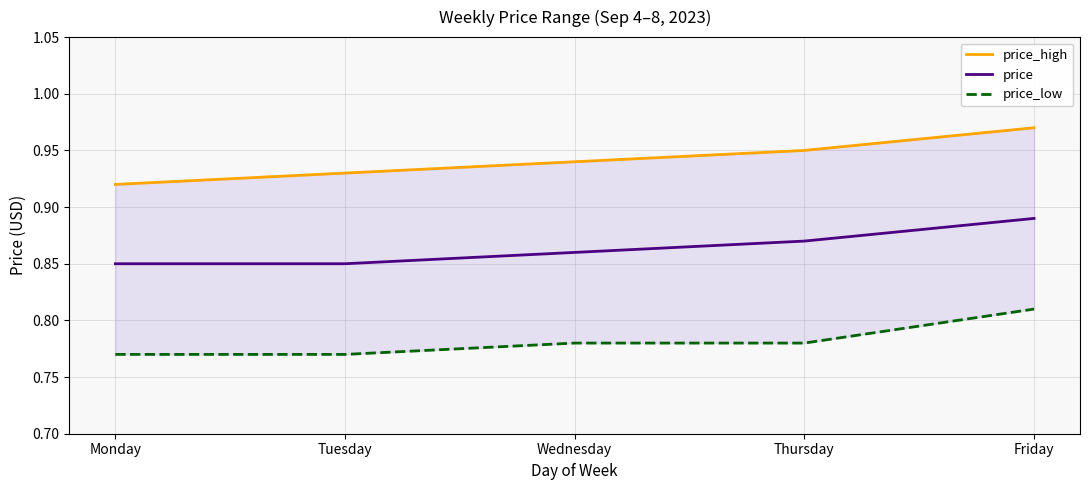

True or false: price_low and price_high intersect in this chart.

False